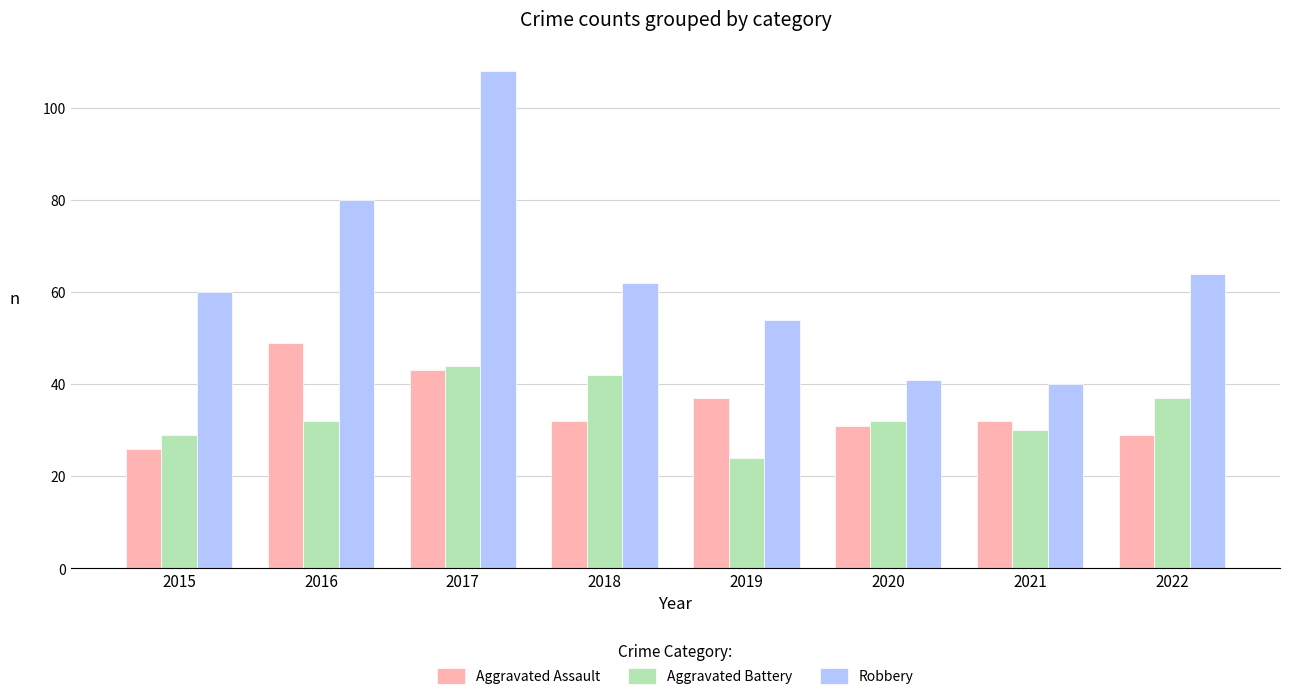

Count the number of categories in the chart.

8